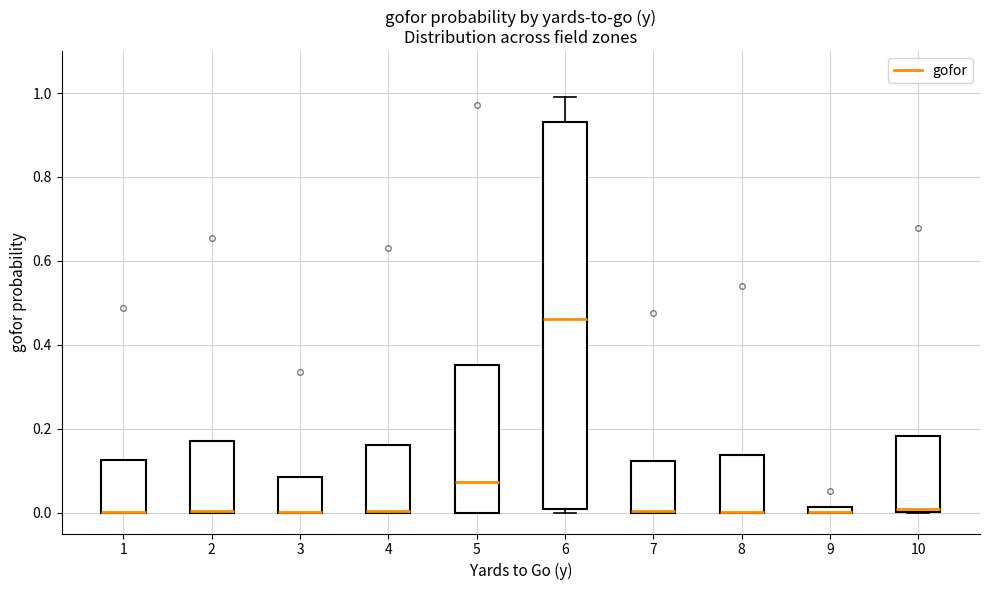

Comparing the boxes themselves (not the whiskers), which one is the tallest?

6